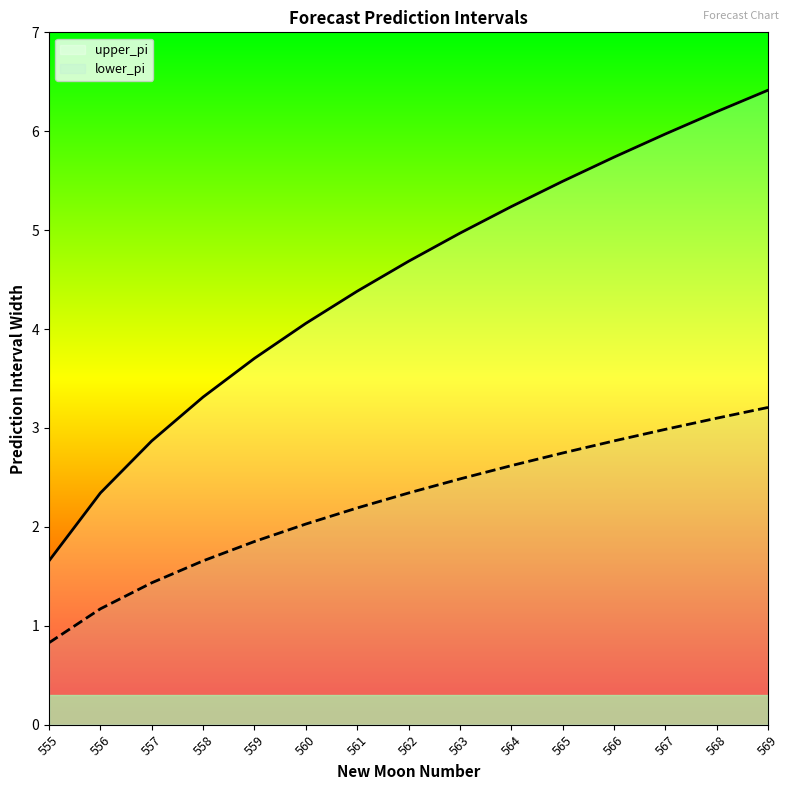

Reading right to left, extract all data points from this chart.

upper_pi: 569=6.4	568=6.2	567=6.0	566=5.7	565=5.5	564=5.2	563=5.0	562=4.7	561=4.4	560=4.1	559=3.7	558=3.3	557=2.9	556=2.3	555=1.7
lower_pi: 569=3.2	568=3.1	567=3.0	566=2.9	565=2.7	564=2.6	563=2.5	562=2.3	561=2.2	560=2.0	559=1.9	558=1.7	557=1.4	556=1.2	555=0.8